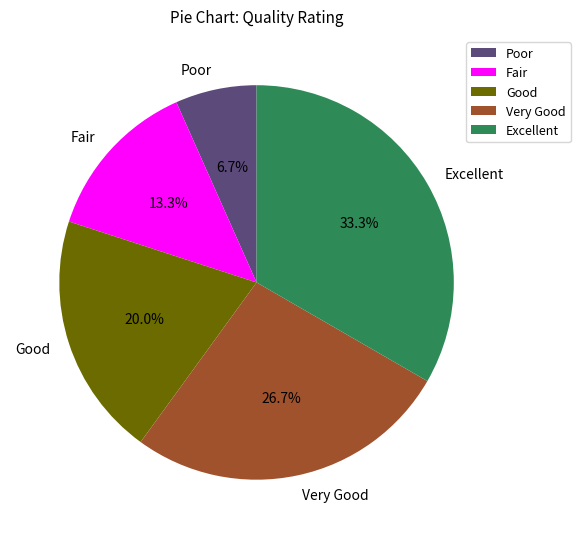

How many slices are in this pie chart?

5